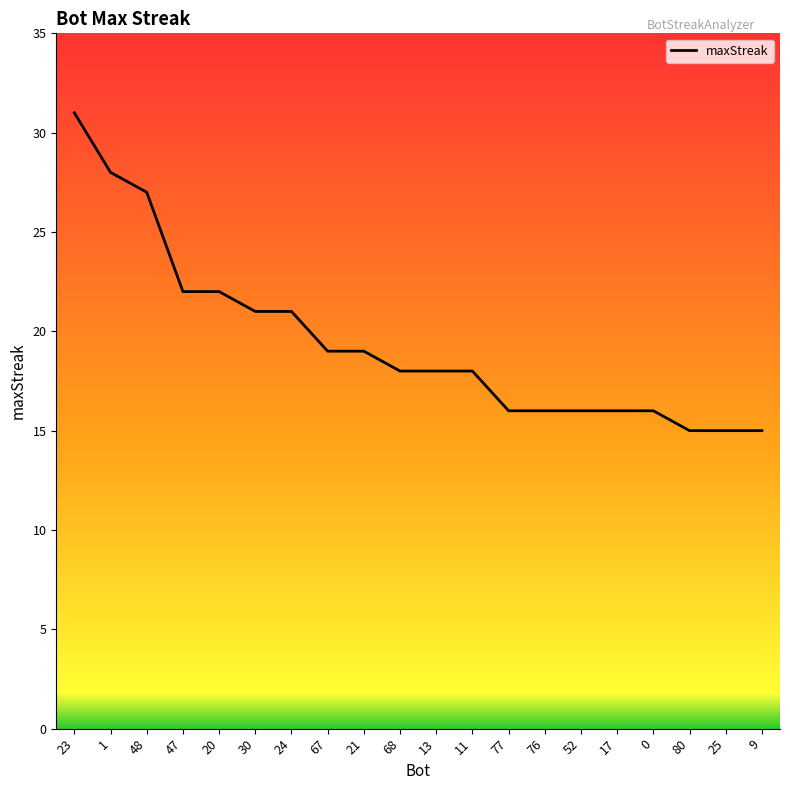

What position from the left is 30?

6